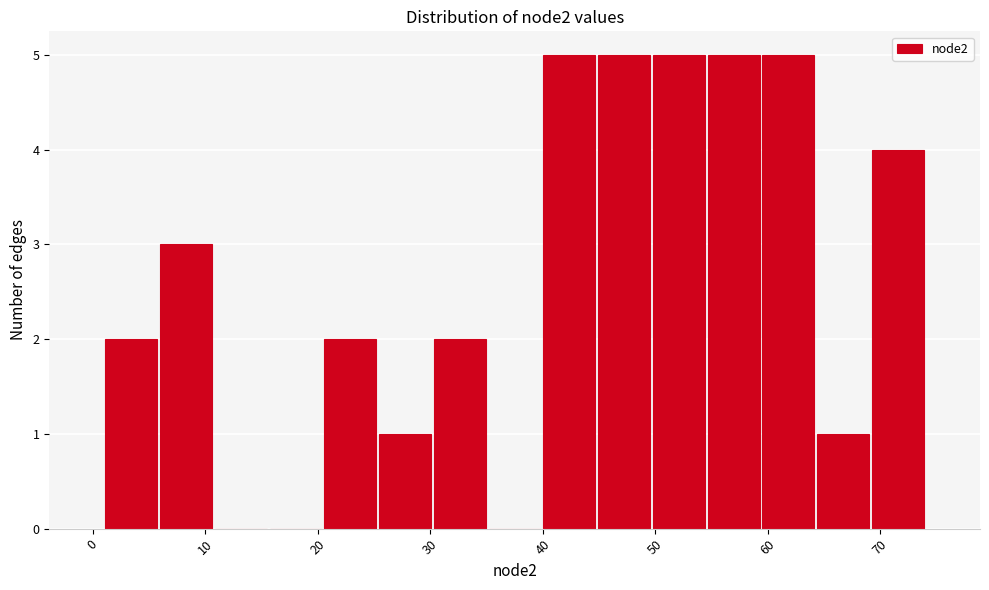

Reading left to right, list every bar in this chart as the range it spans on the x-axis followed by its height. Neither the bar edges nor the heights are printed on the chart, so give them approximately, as read against the axes.

1 to 6: 2
6 to 11: 3
11 to 16: 0
16 to 20: 0
20 to 25: 2
25 to 30: 1
30 to 35: 2
35 to 40: 0
40 to 45: 5
45 to 50: 5
50 to 55: 5
55 to 59: 5
59 to 64: 5
64 to 69: 1
69 to 74: 4